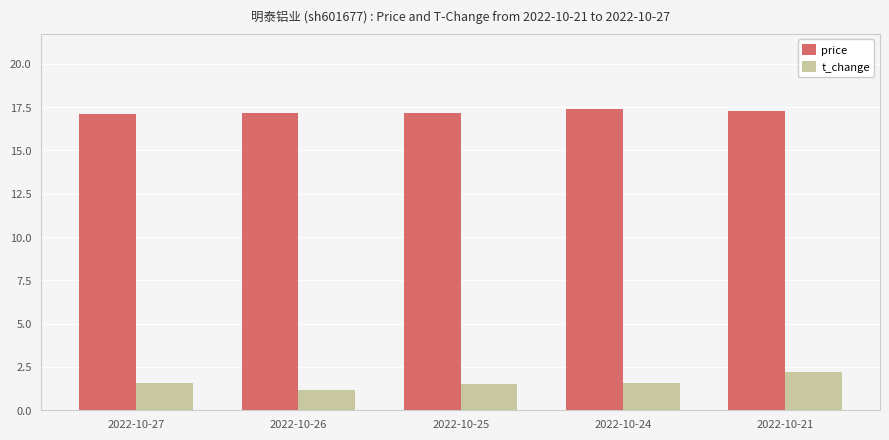

What is the approximate value of t_change at 2022-10-21?

2.2